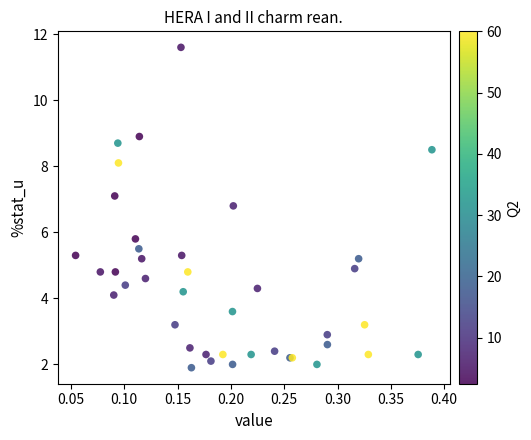

What Y value in the scatter plot is closest to 6?

5.8